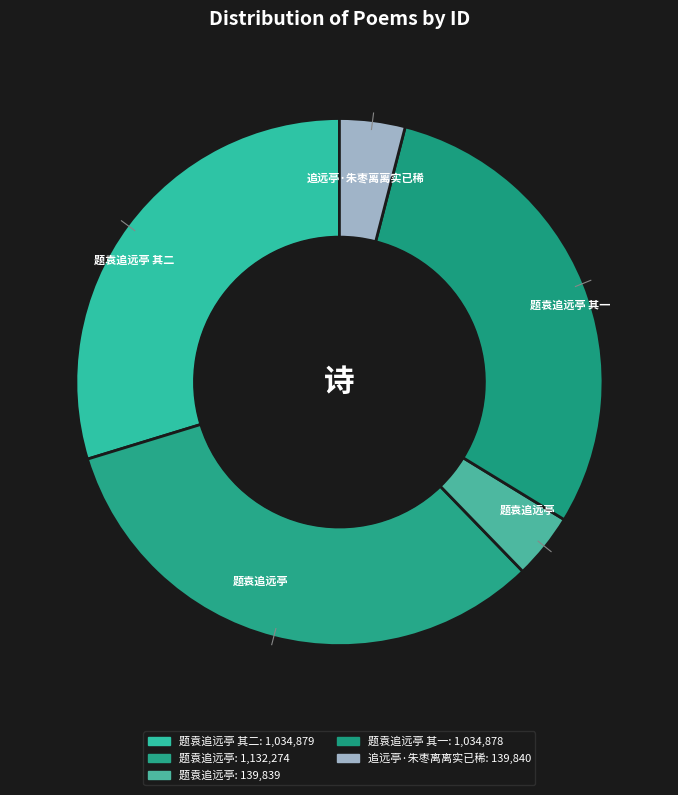

Count the number of slices in the pie.

5